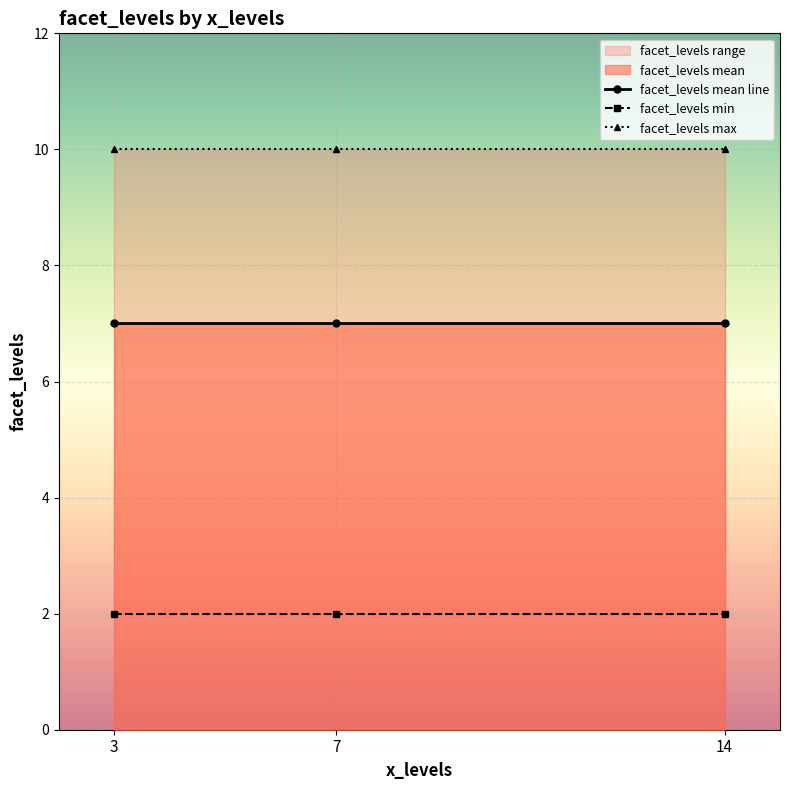

The value of facet_levels min at 14 is 2. True or false?

True